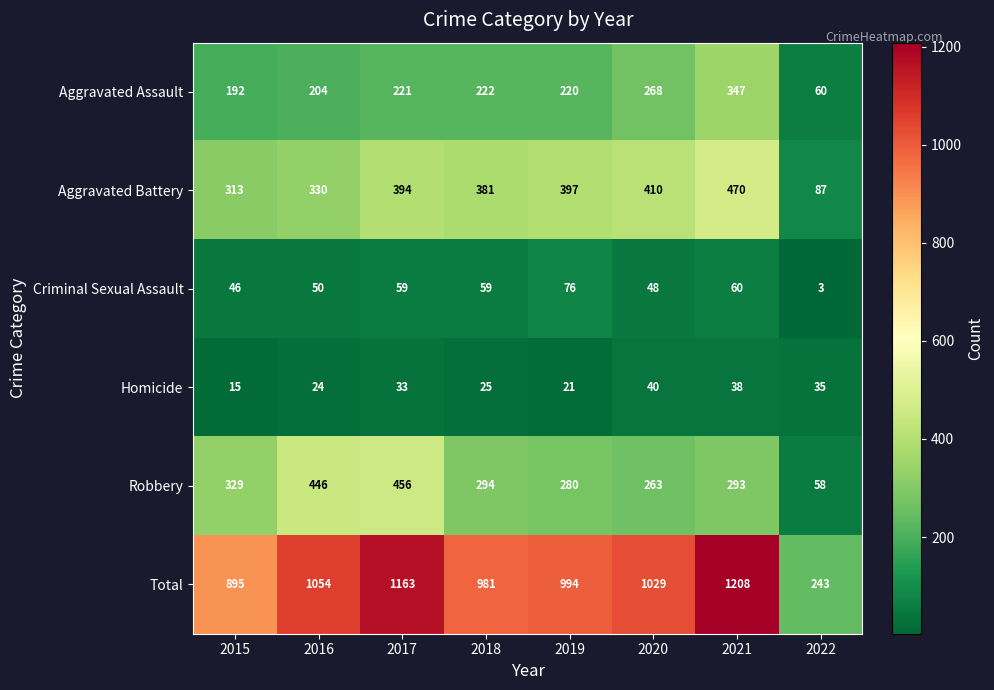

What is the difference between the maximum and minimum values in the Criminal Sexual Assault series?

73